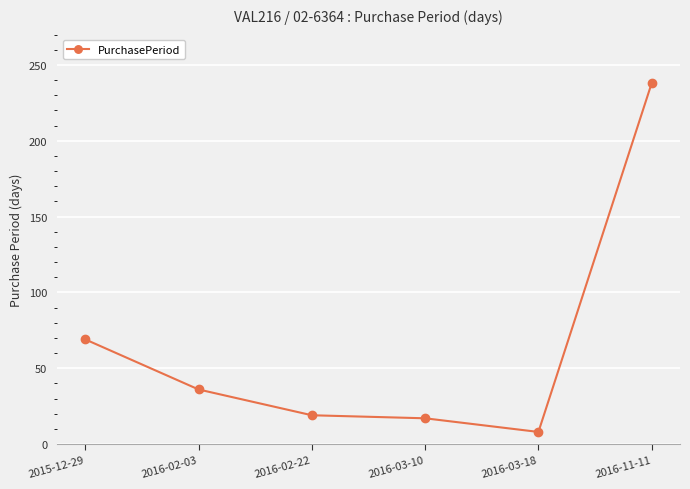

What is the change in value from 2016-02-22 to 2016-11-11?

+219